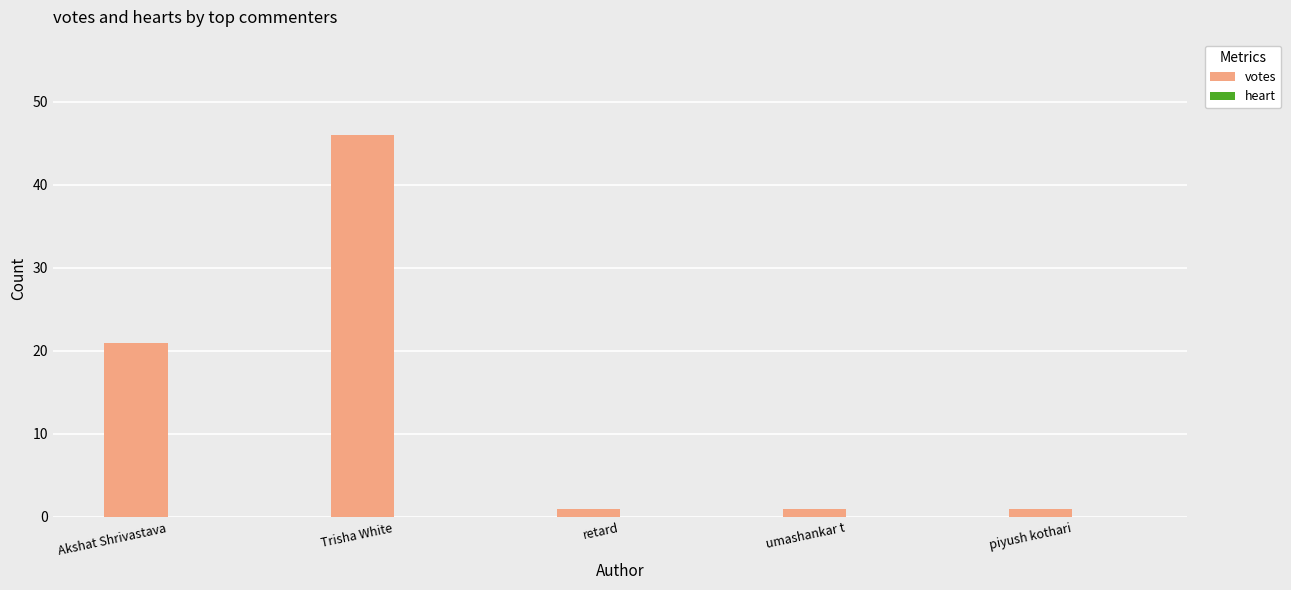

How many bars are there in total?

5